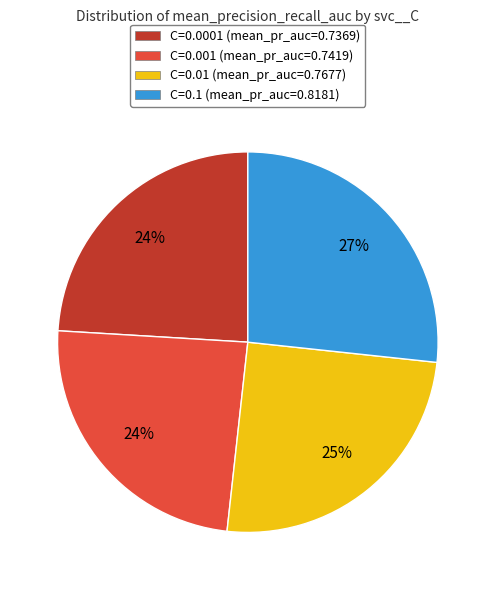

Count the number of slices in the pie.

4